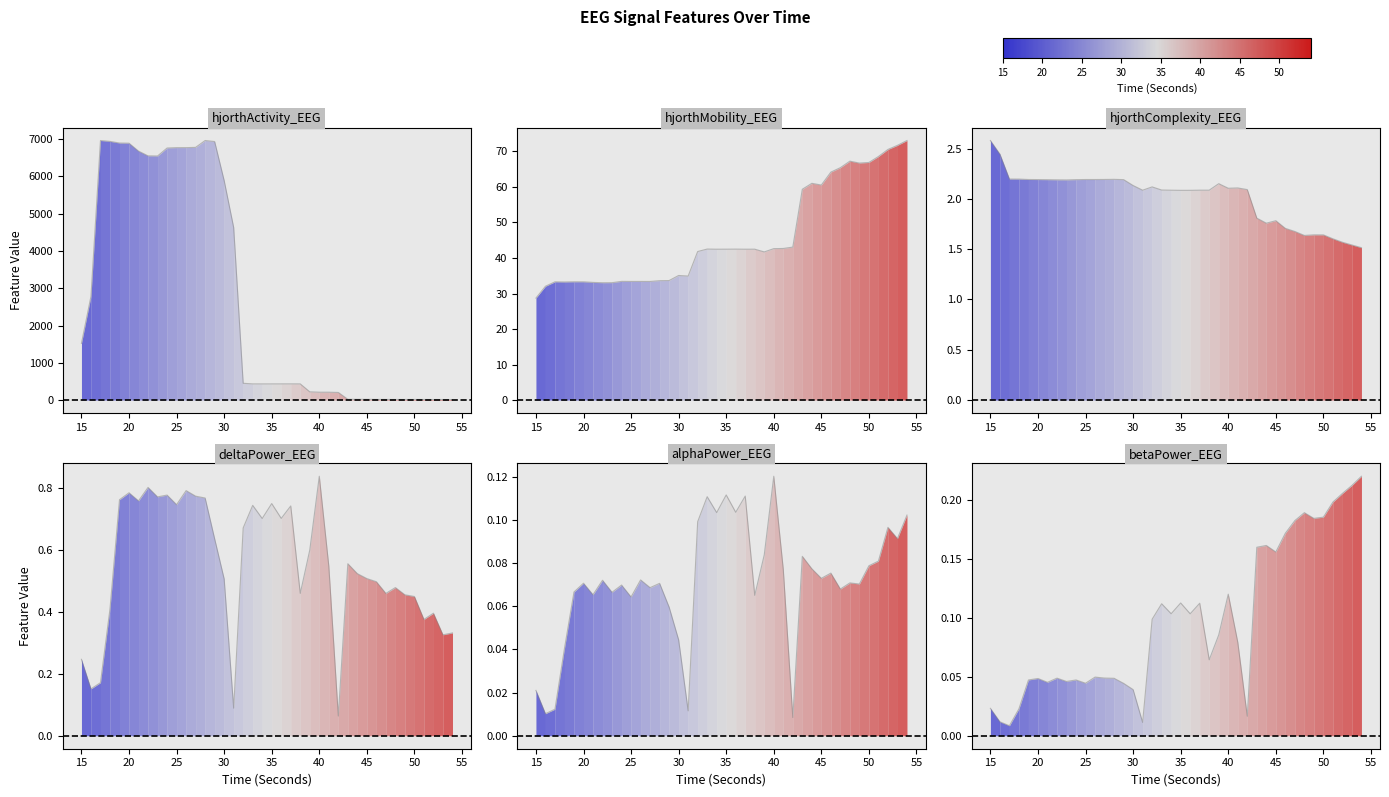

What is the average value of the hjorthActivity_EEG series?

2684.8